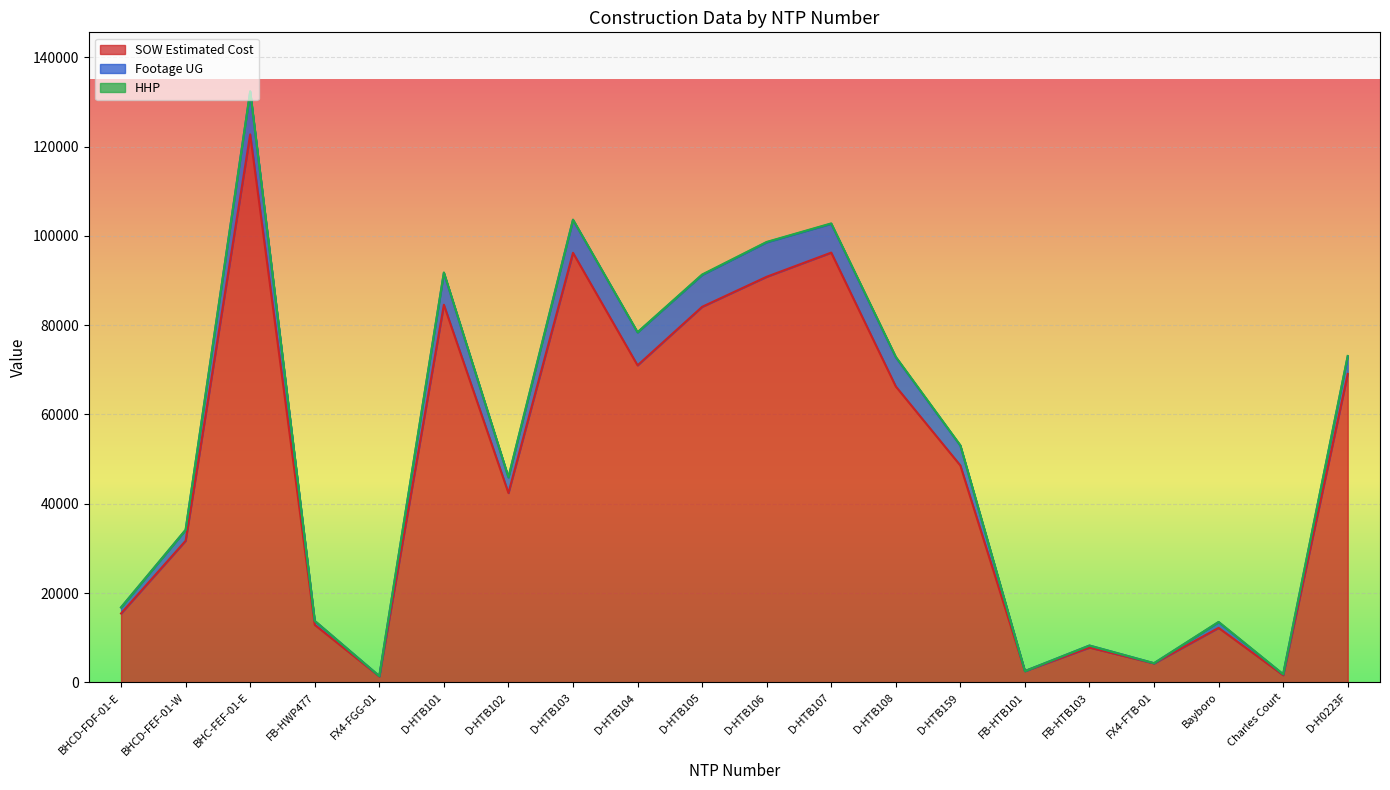

What is the difference between the second highest and second lowest values in the Footage UG series?

7673.0